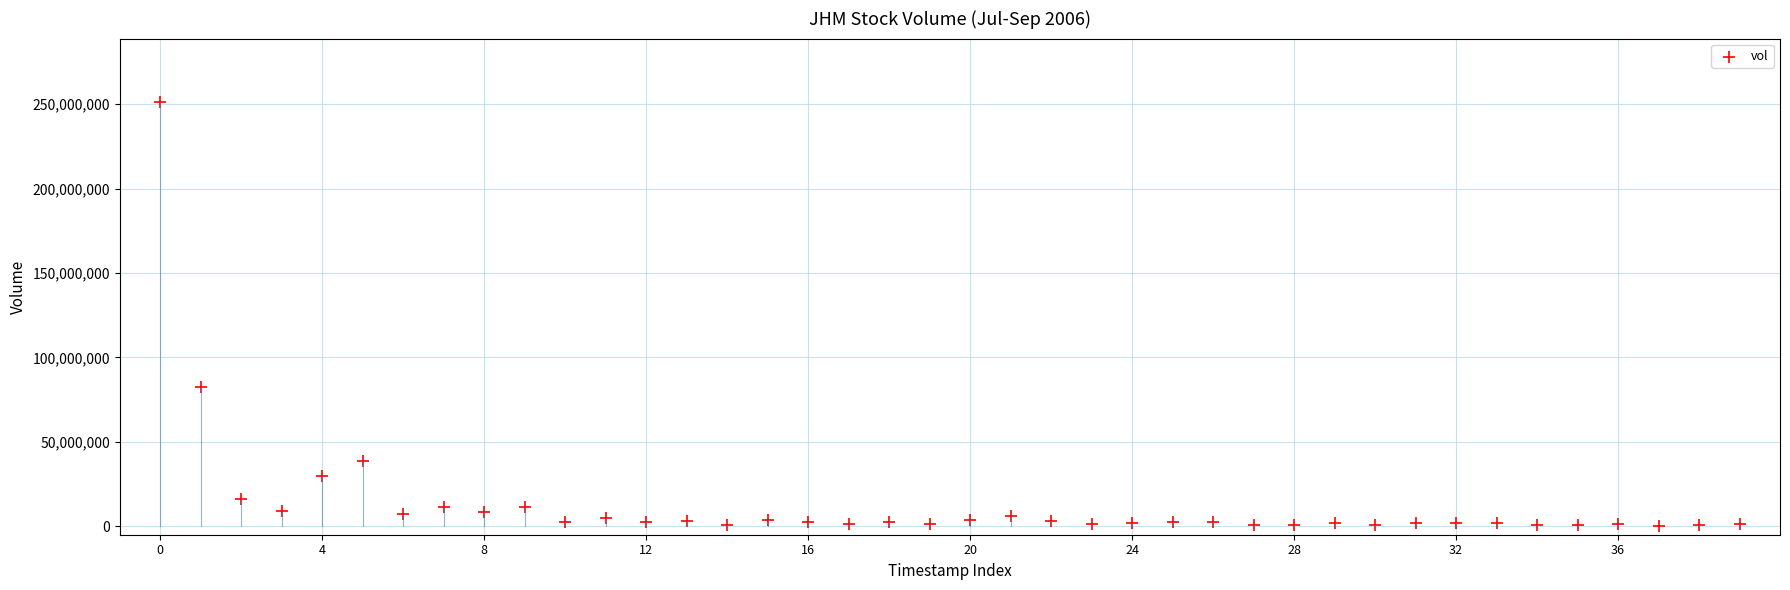

What is the range of Y values (max minus min)?

250833474